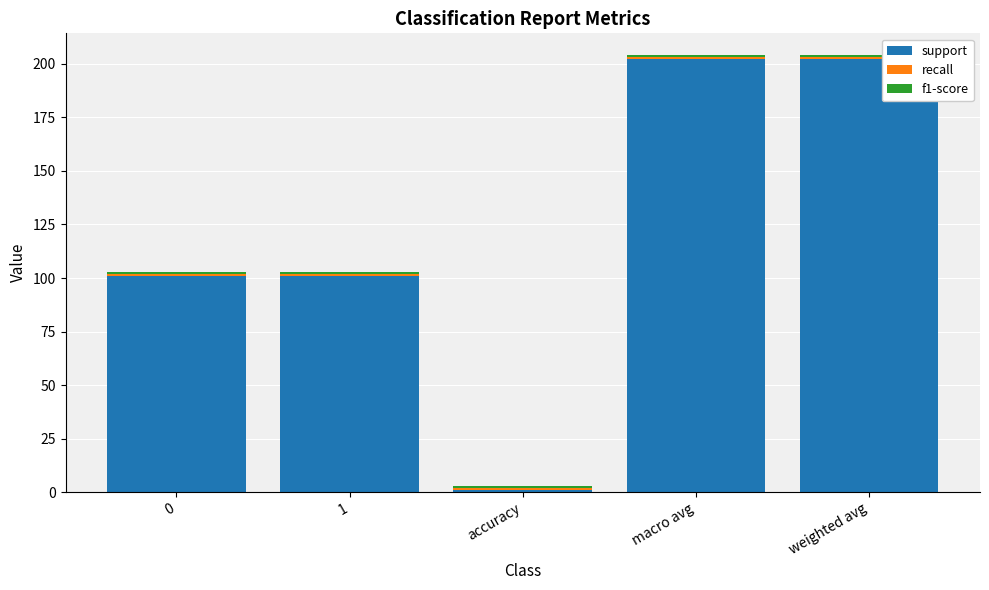

The support series shows 356 at weighted avg. True or false?

False